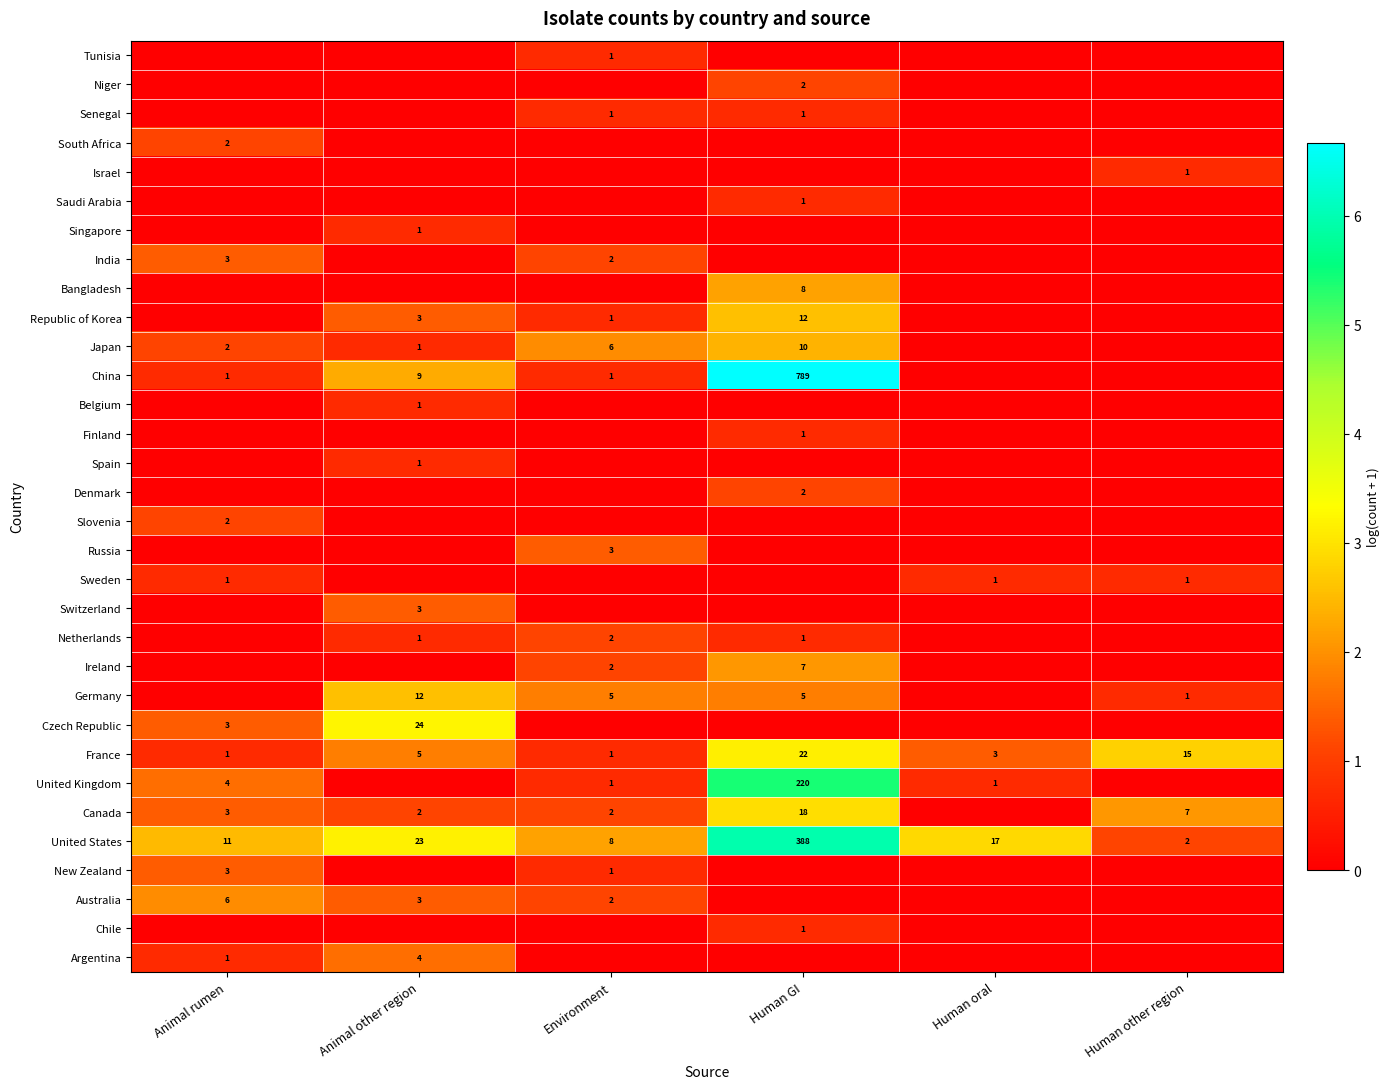

Rank the categories by United States value from lowest to highest.

Human other region, Environment, Animal rumen, Human oral, Animal other region, Human GI